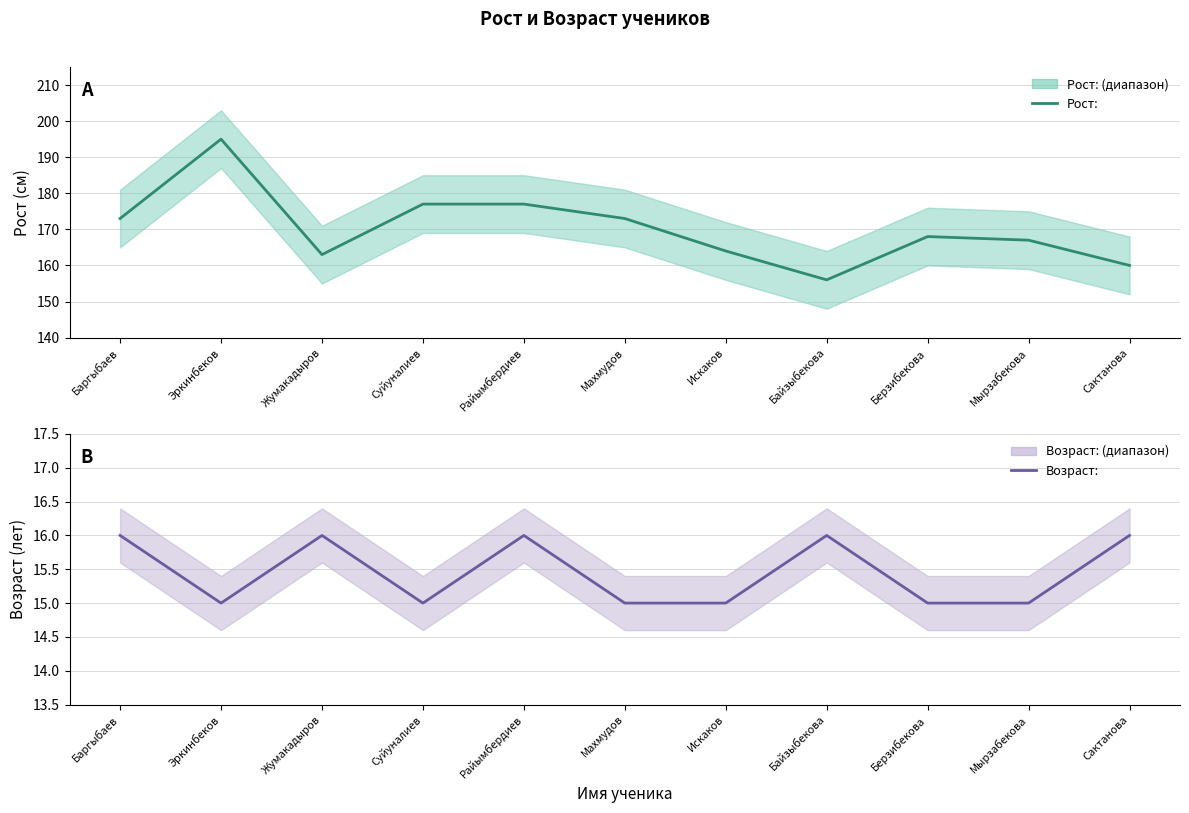

How many Возраст: values are between 15 and 16?

11